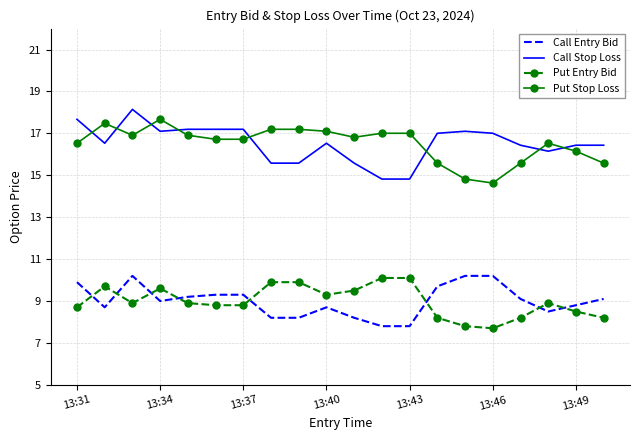

What is the maximum value for Call Stop Loss?

18.1